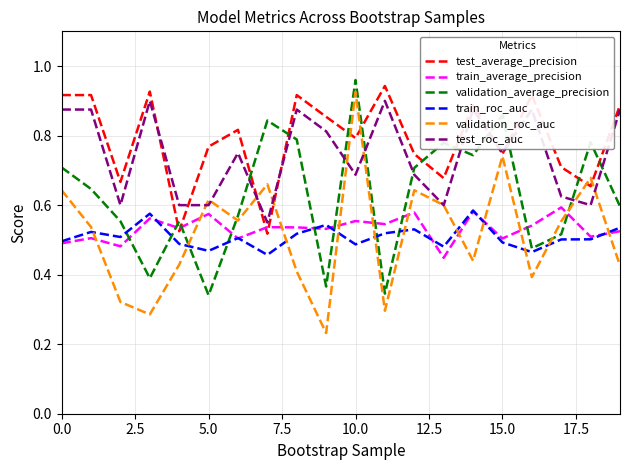

Is this an area chart (filled region under the line)?

No